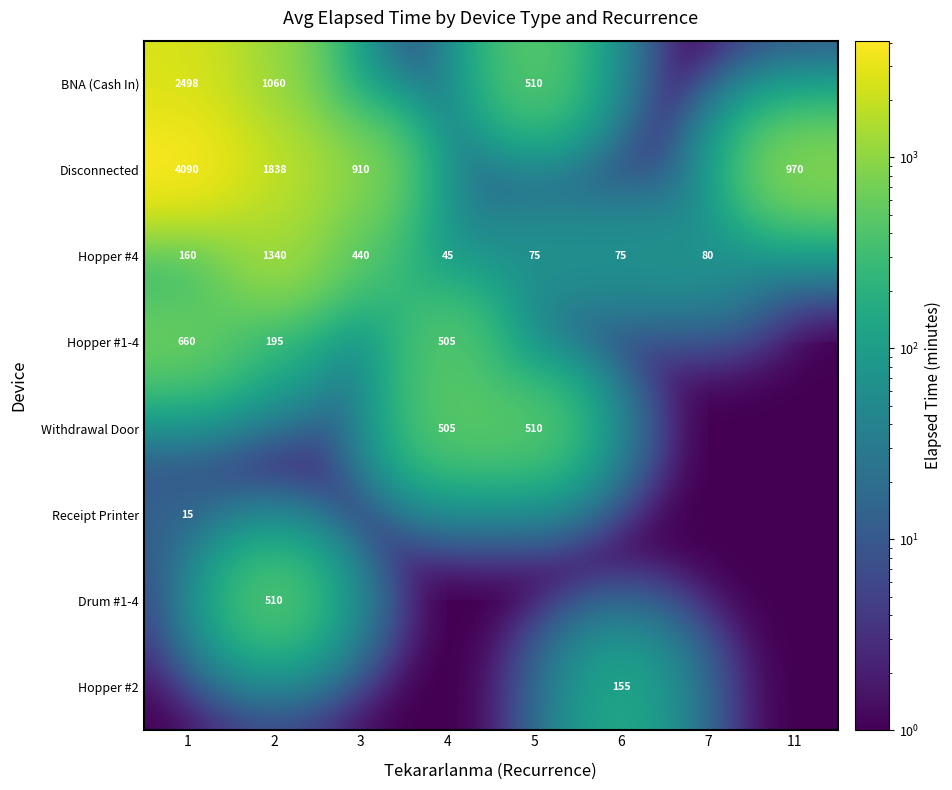

What is the difference between the Hopper #4 values at 5 and 4?

30